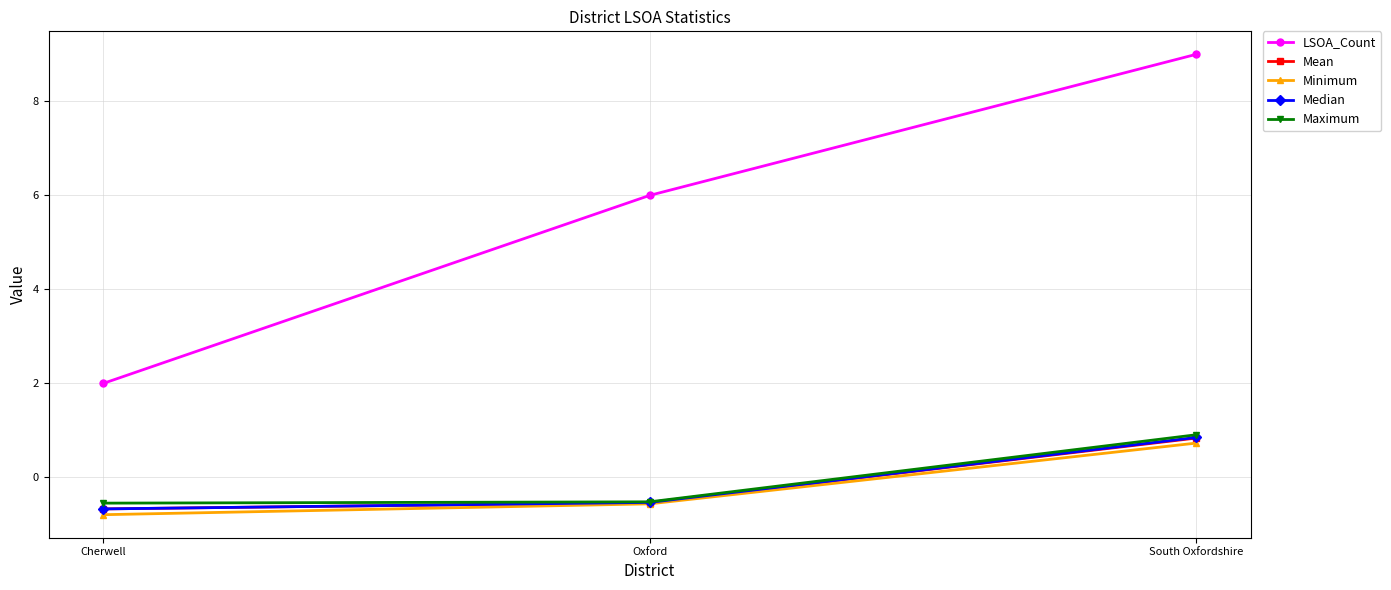

The value of Minimum at Oxford is -0.6. True or false?

True